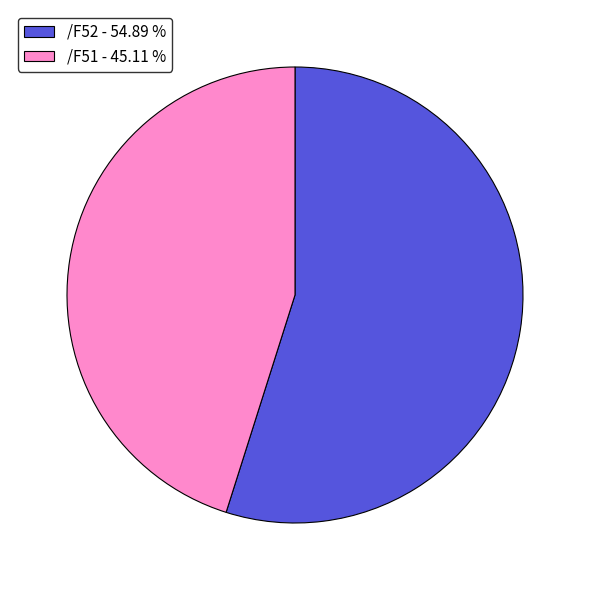

Rank the categories by value from lowest to highest.

/F51 - 45.11 %, /F52 - 54.89 %